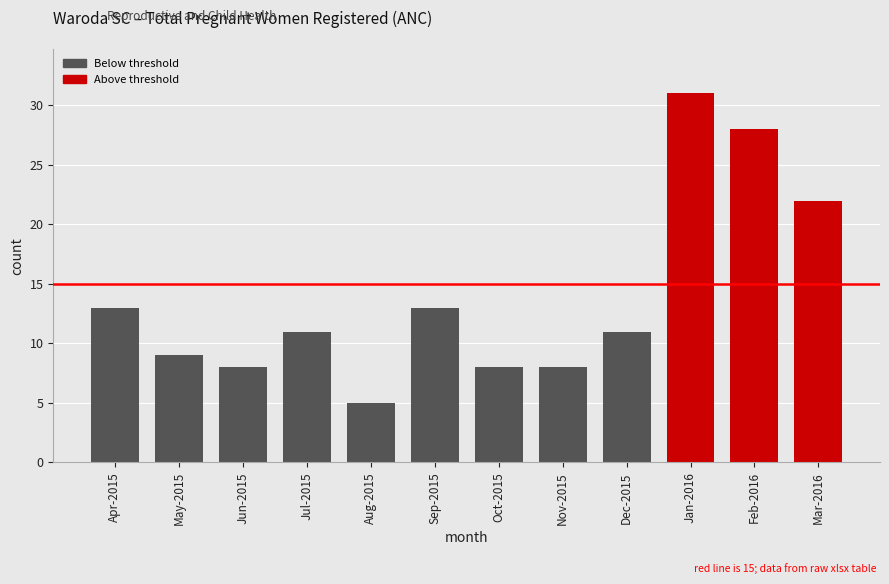

At which category does the chart reach its peak across all series?

Jan-2016